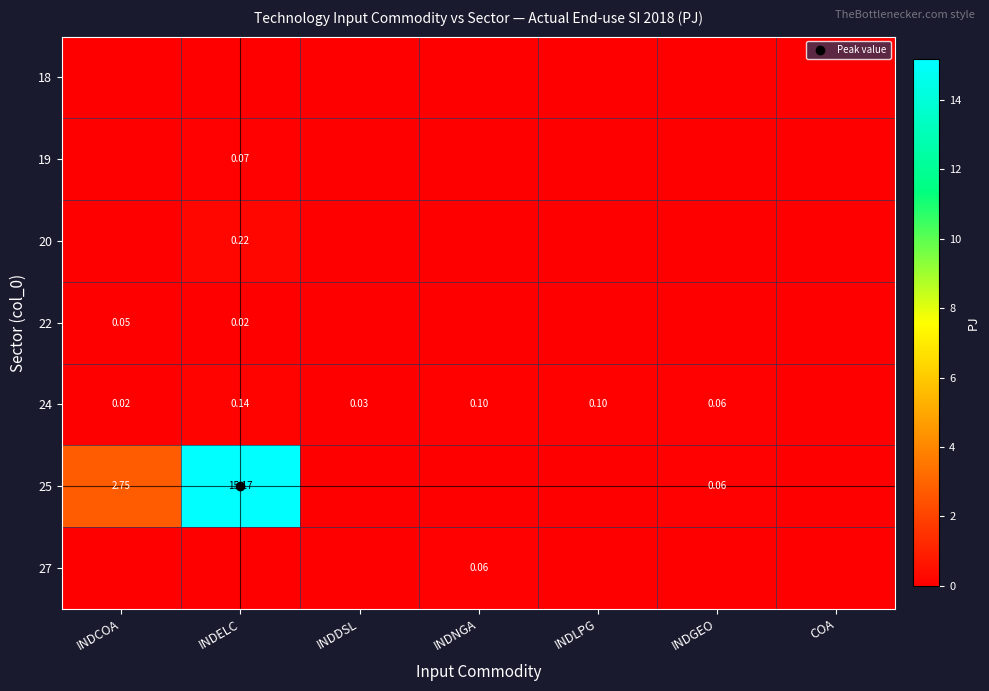

Which category has the lowest value in the 27 series?

INDCOA